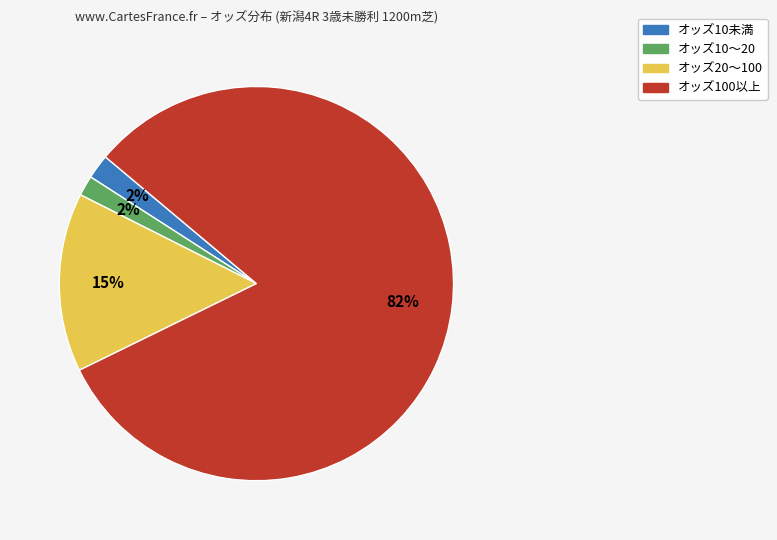

To the nearest percent, what is the average slice percentage?

25%